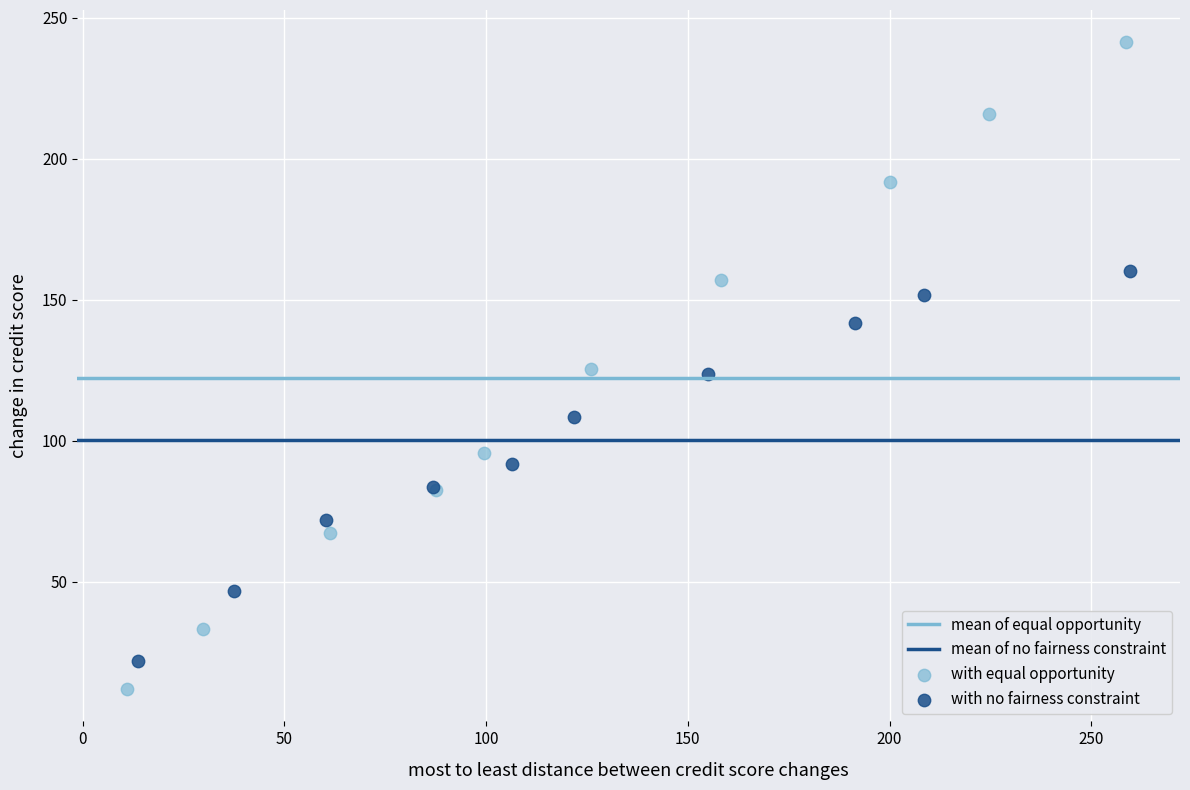

Which series has the largest Y range (max minus min)?

with equal opportunity